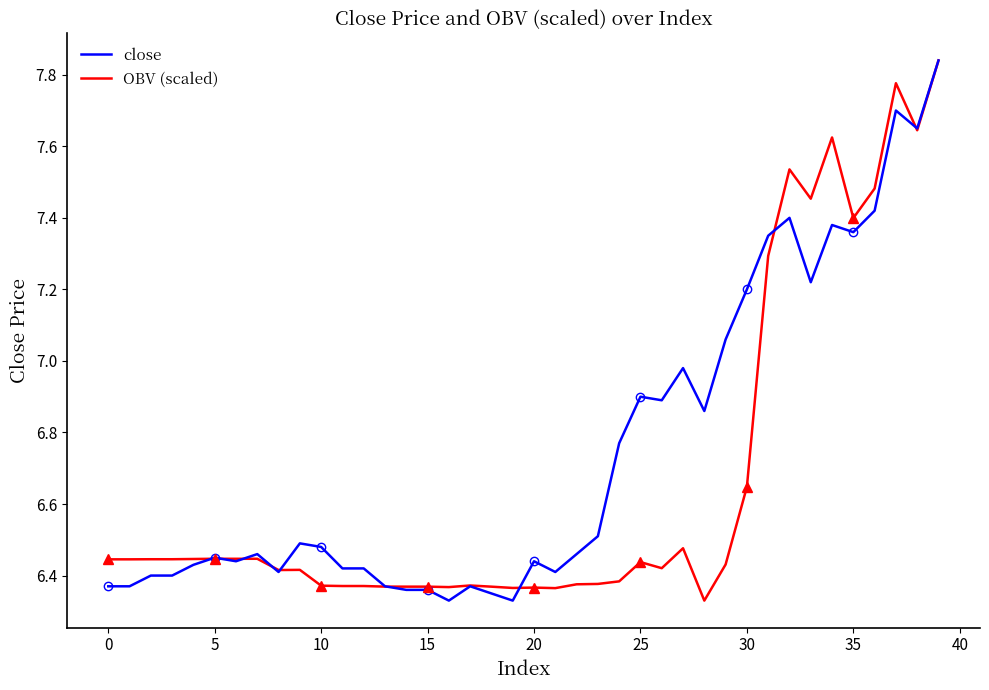

At which category is the sum across all series the highest?

39